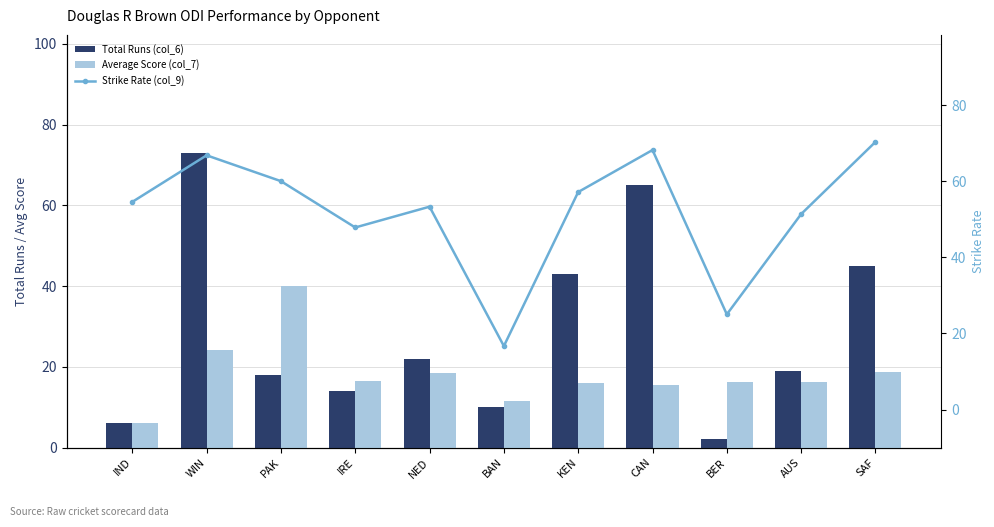

Where is Total Runs (col_6) nearest to the value 37?

KEN